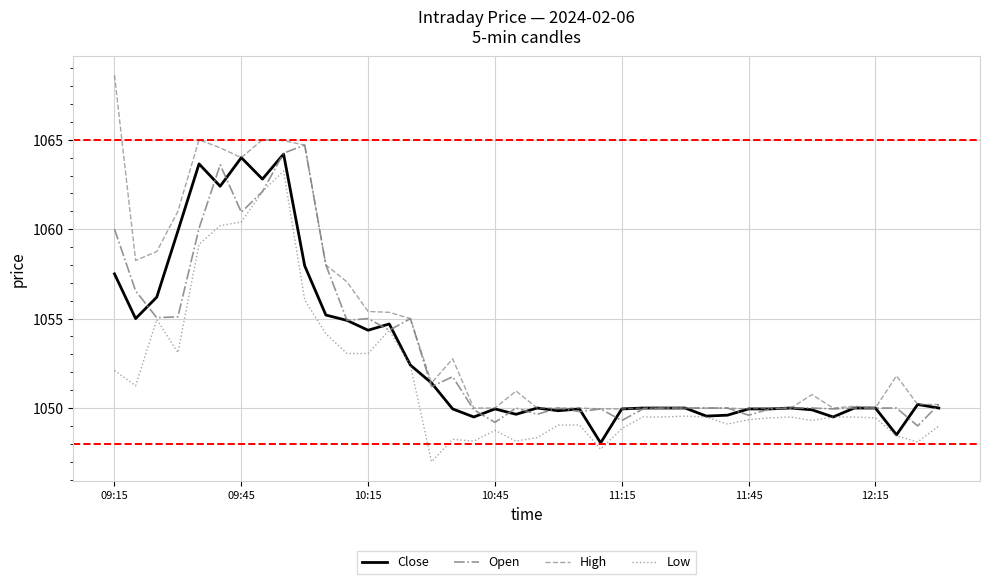

Which series has the largest range (max minus min)?

High